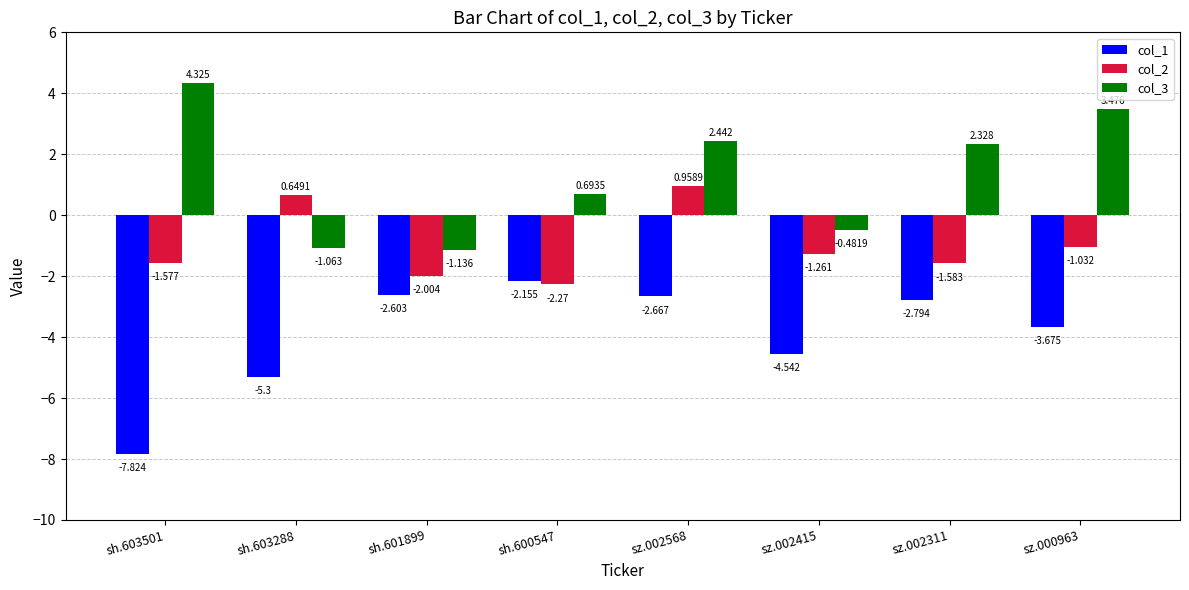

What is the minimum value shown in the chart?

-7.8